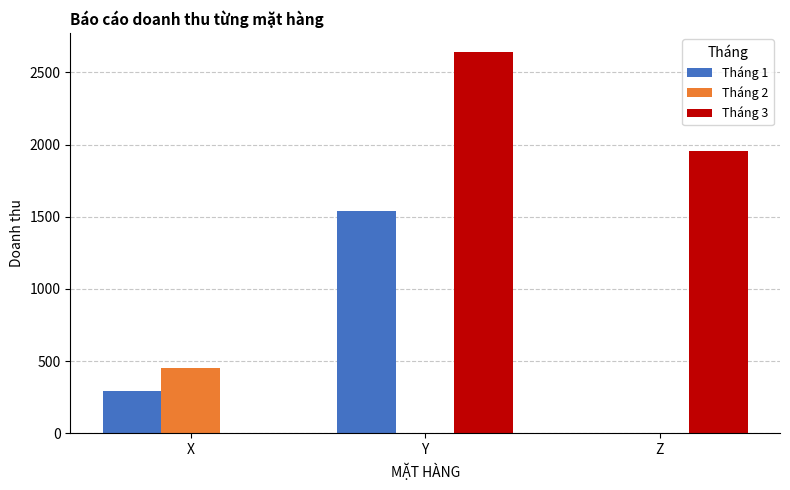

Between X and Y, which series saw the biggest shift?

Tháng 3